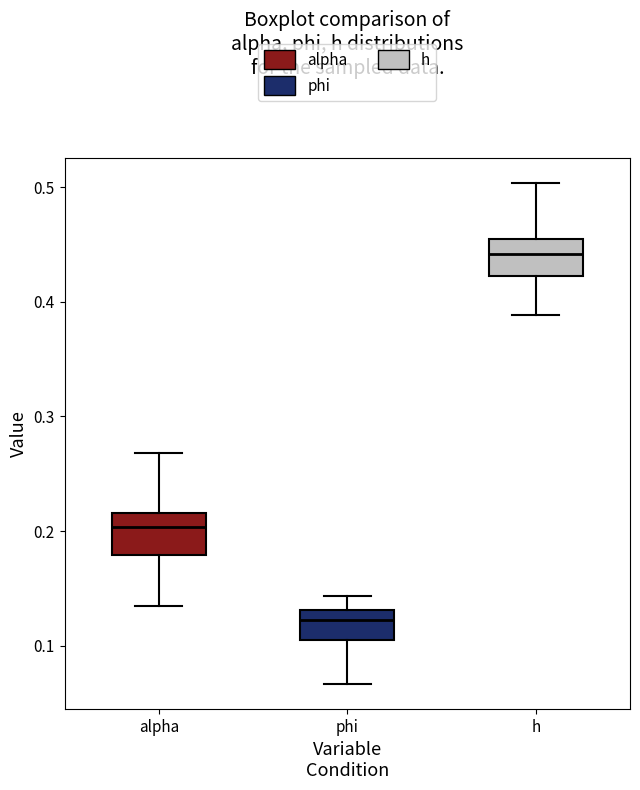

Where does the lower whisker of the box for h end on the y-axis? The values are not printed on the chart, so give them approximately, as read against the axis.

0.39